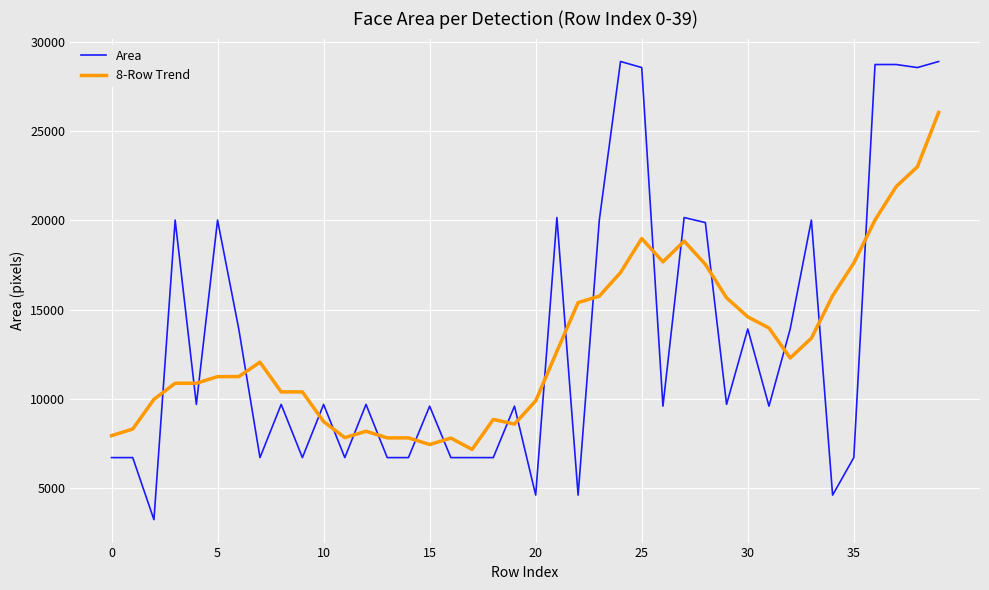

What is the greatest value displayed?

28900.0